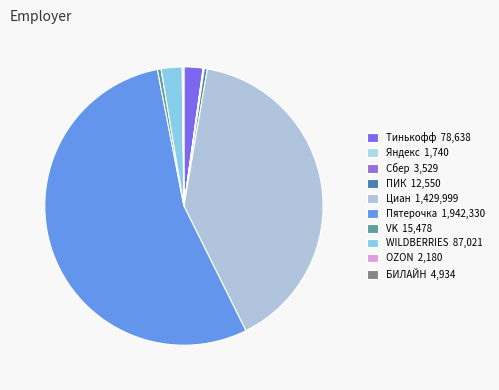

To the nearest percent, what is the average slice percentage?

10%